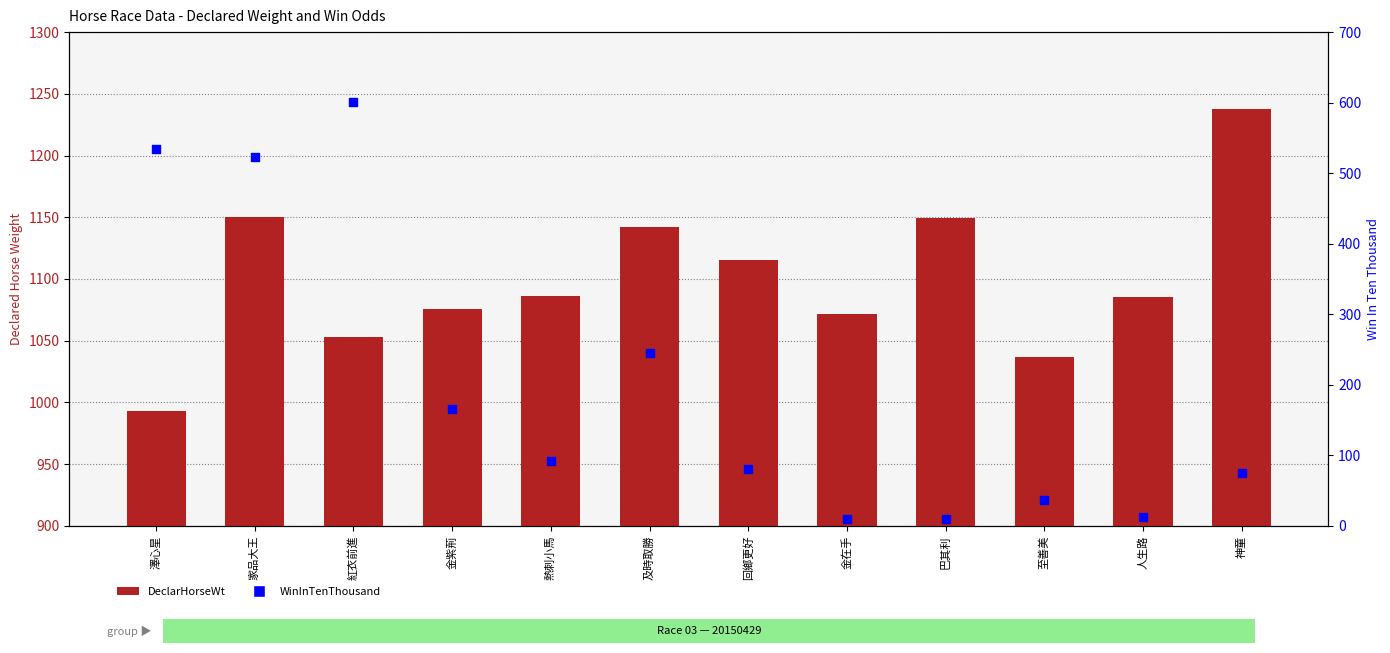

Which series has the largest Y range (max minus min)?

WinInTenThousand